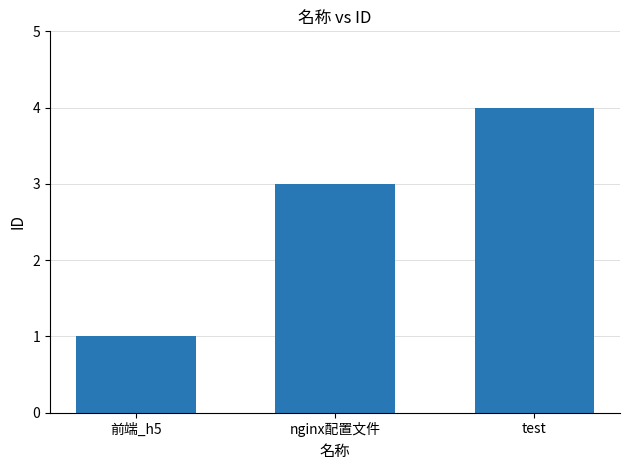

Read the value at test.

4